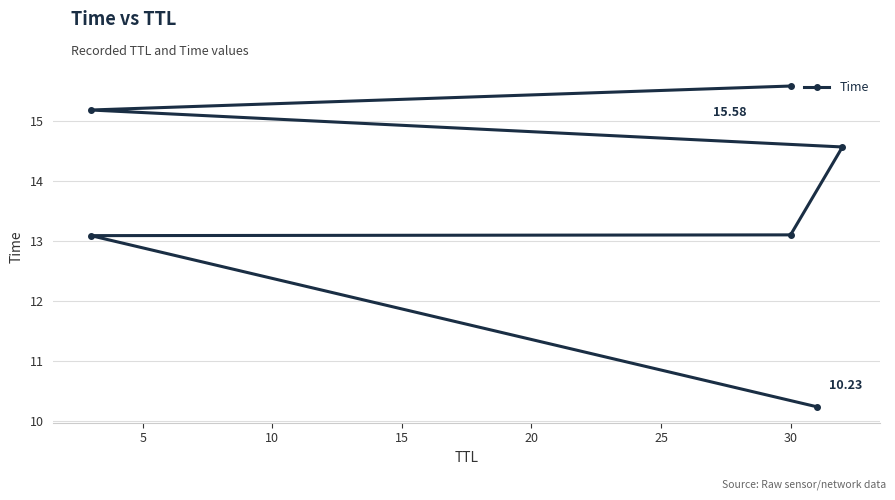

What is the sum of all values?

81.7